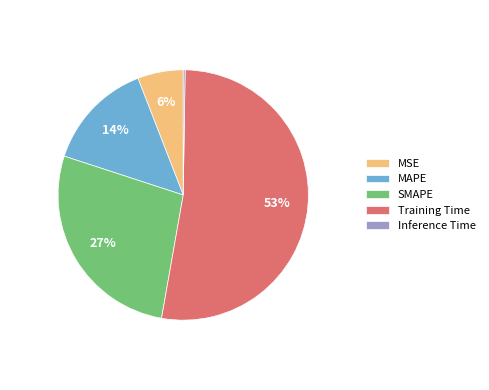

What is the ratio of the value at SMAPE to the value at Training Time?

0.5